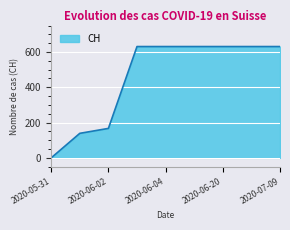

What is the average value?

455